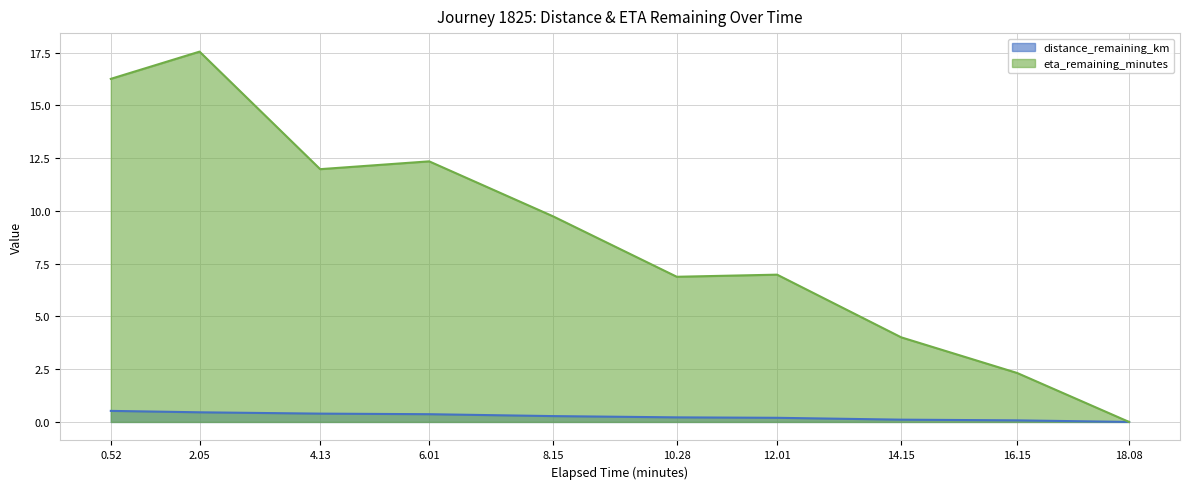

True or false: distance_remaining_km has a value of 0.4 at 6.01.

True